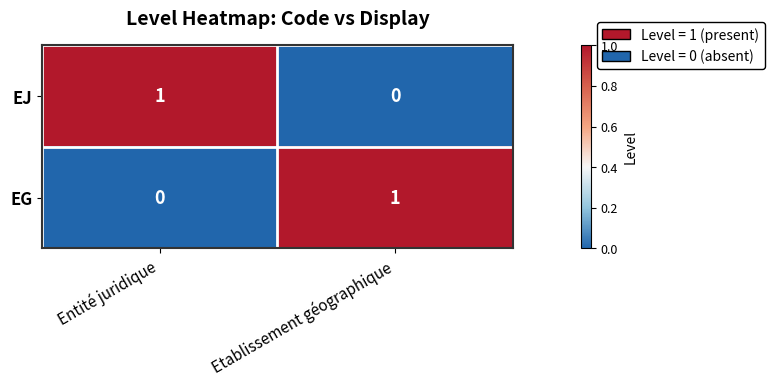

Is it true that EG equals 0 at Entité juridique?

True